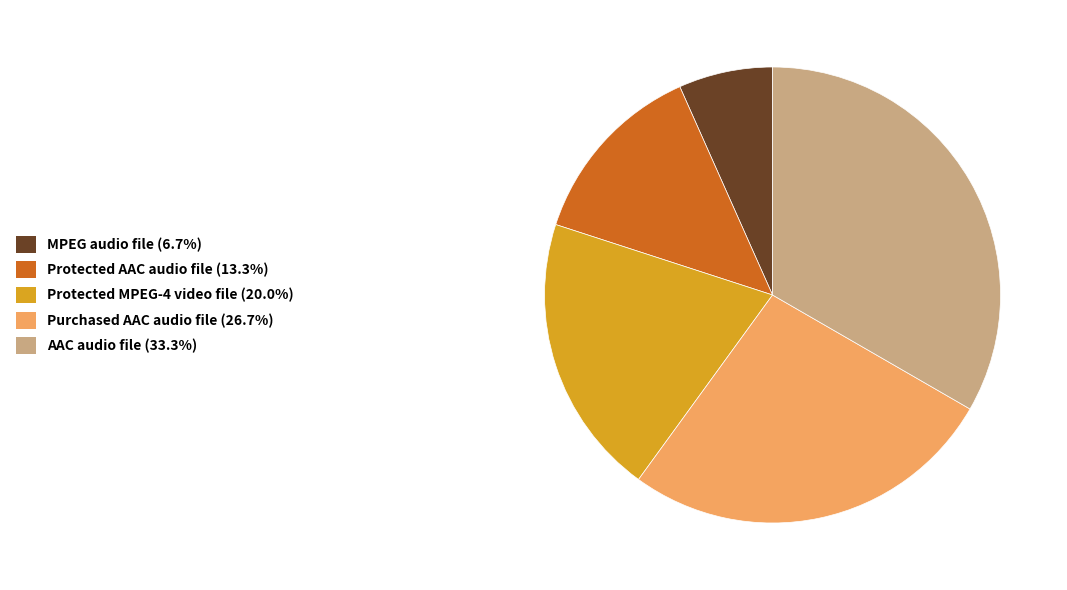

Combined, do MPEG audio file and Purchased AAC audio file account for over 50%?

No